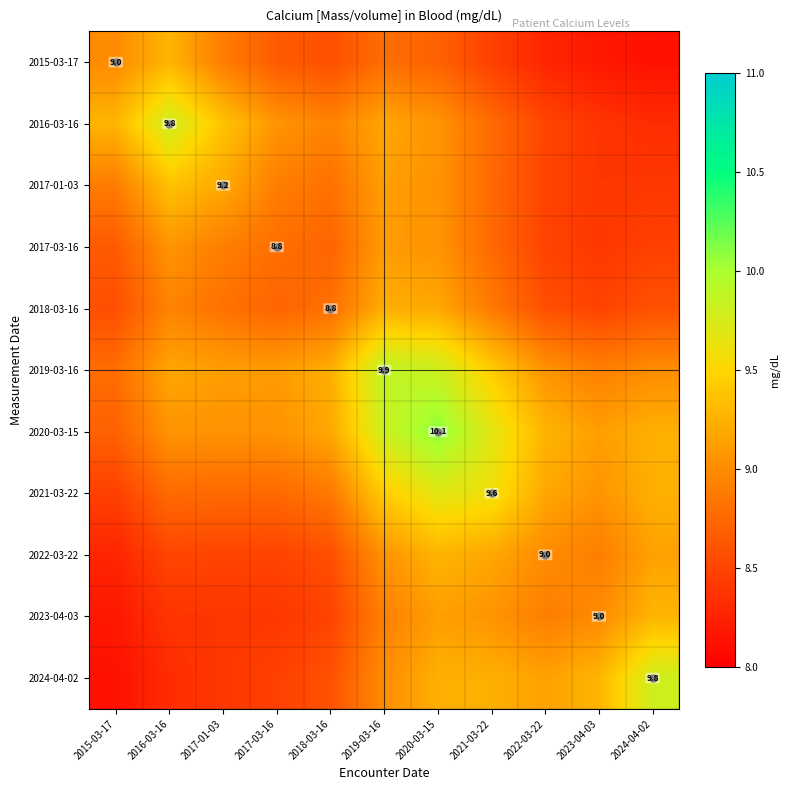

Which series has the largest total across all categories?

2020-03-15